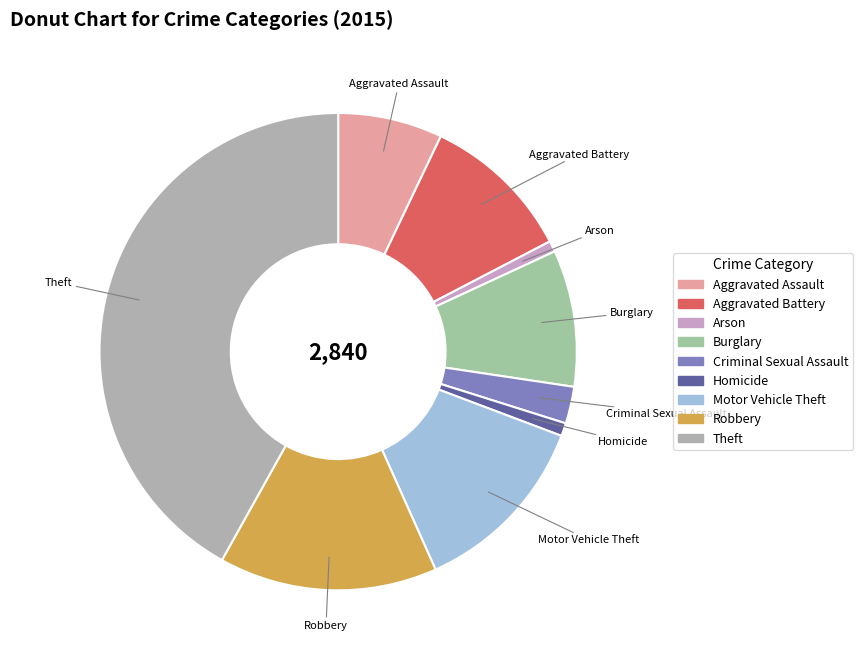

Which slice is the largest?

Theft